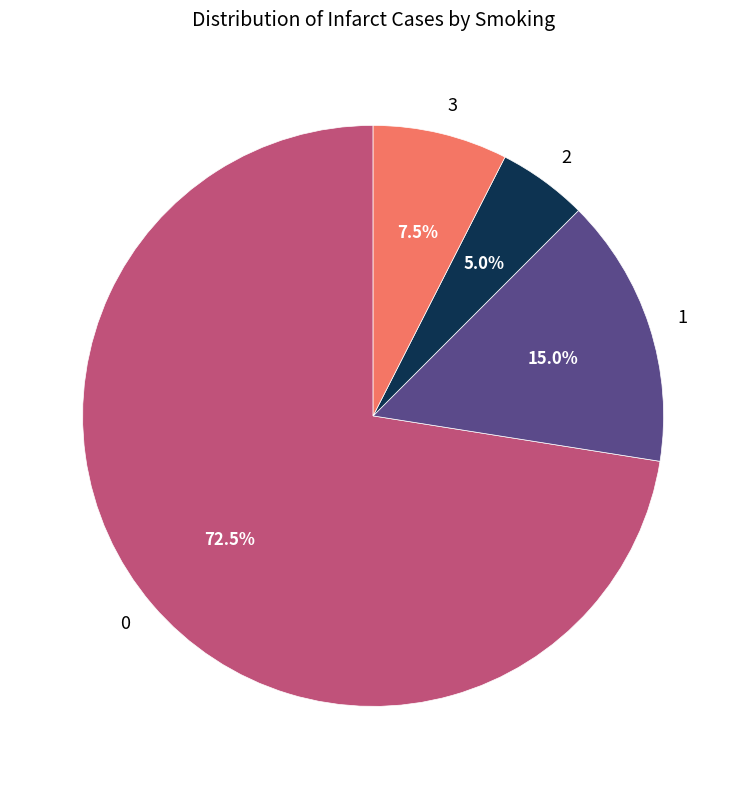

Does 0 account for over 50% of the chart?

Yes